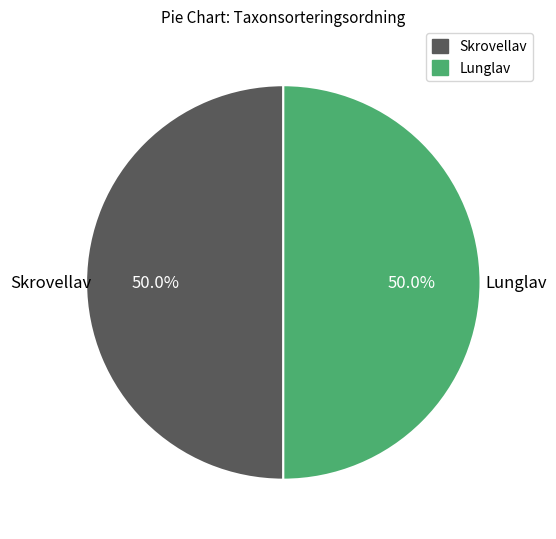

Combined, do Lunglav and Skrovellav account for over 50%?

Yes